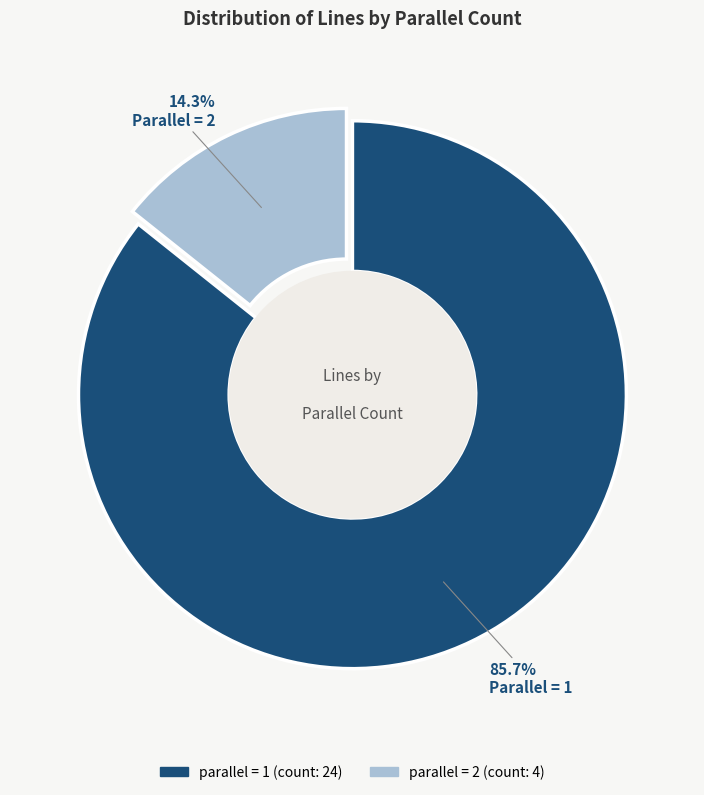

Is there any slice that represents more than half of the pie?

Yes